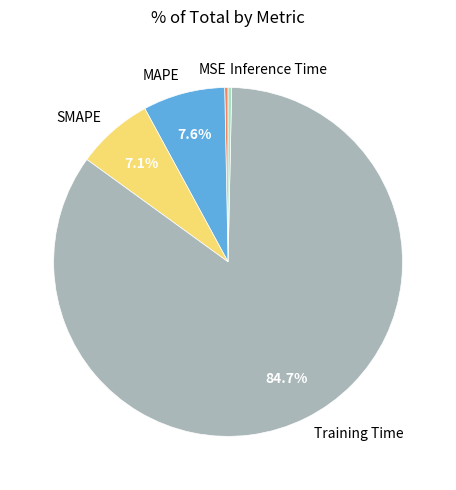

How much of the chart is everything except SMAPE?

92.9%